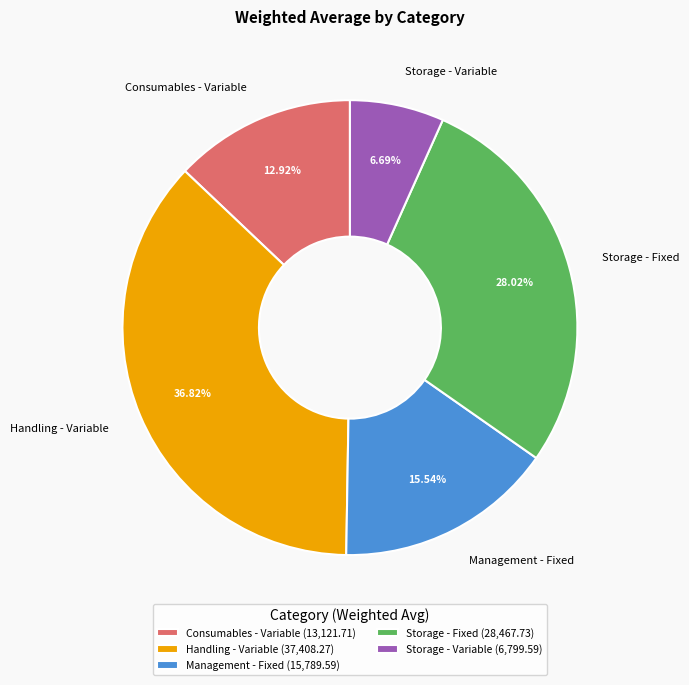

To the nearest percent, what percentage of the pie is Management - Fixed?

16%